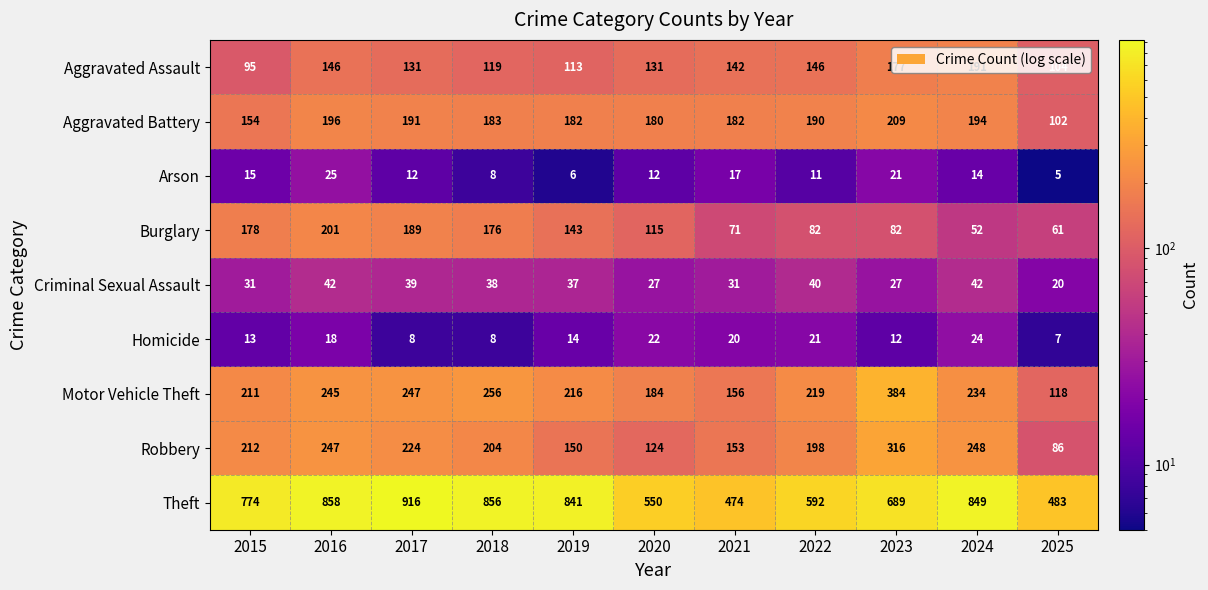

Rank the series by their maximum value, from highest to lowest.

Theft, Motor Vehicle Theft, Robbery, Aggravated Battery, Burglary, Aggravated Assault, Criminal Sexual Assault, Arson, Homicide